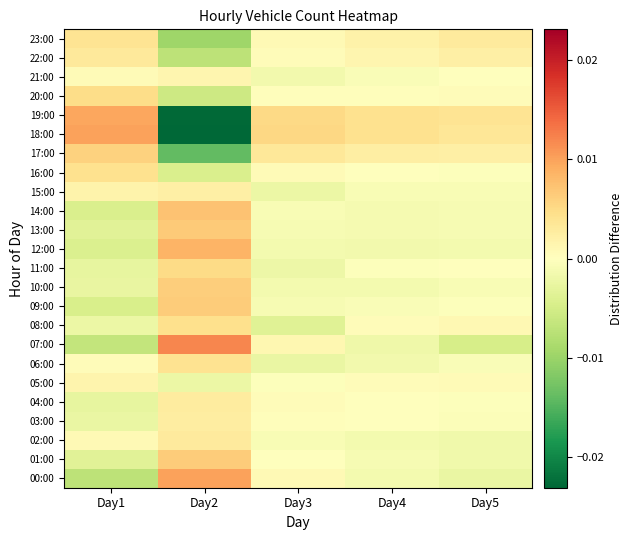

Which has a higher value, Day5 or Day2?

Day2